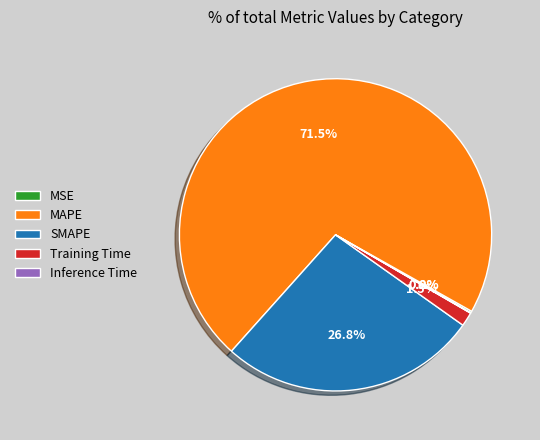

Which slice is the largest?

MAPE